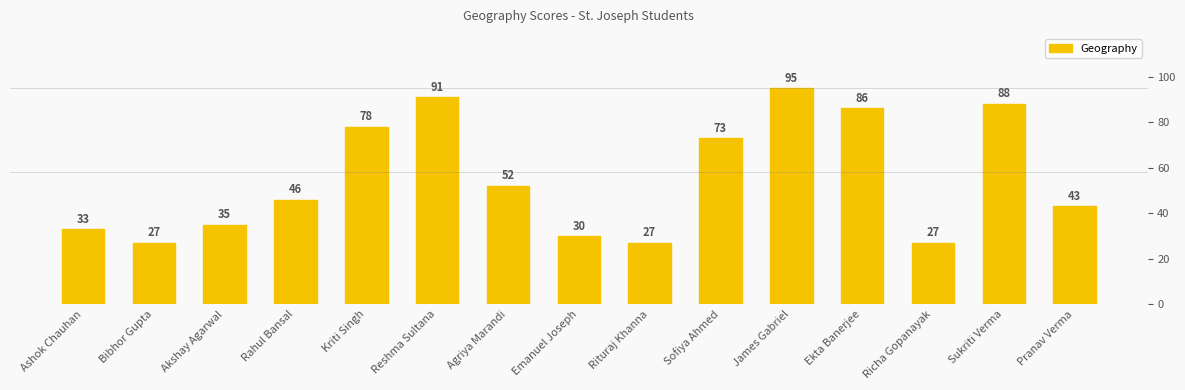

Reading left to right, extract all data points from this chart.

Ashok Chauhan=33	Bibhor Gupta=27	Akshay Agarwal=35	Rahul Bansal=46	Kriti Singh=78	Reshma Sultana=91	Agriya Marandi=52	Emanuel Joseph=30	Rituraj Khanna=27	Sofiya Ahmed=73	James Gabriel=95	Ekta Banerjee=86	Richa Gopanayak=27	Sukriti Verma=88	Pranav Verma=43